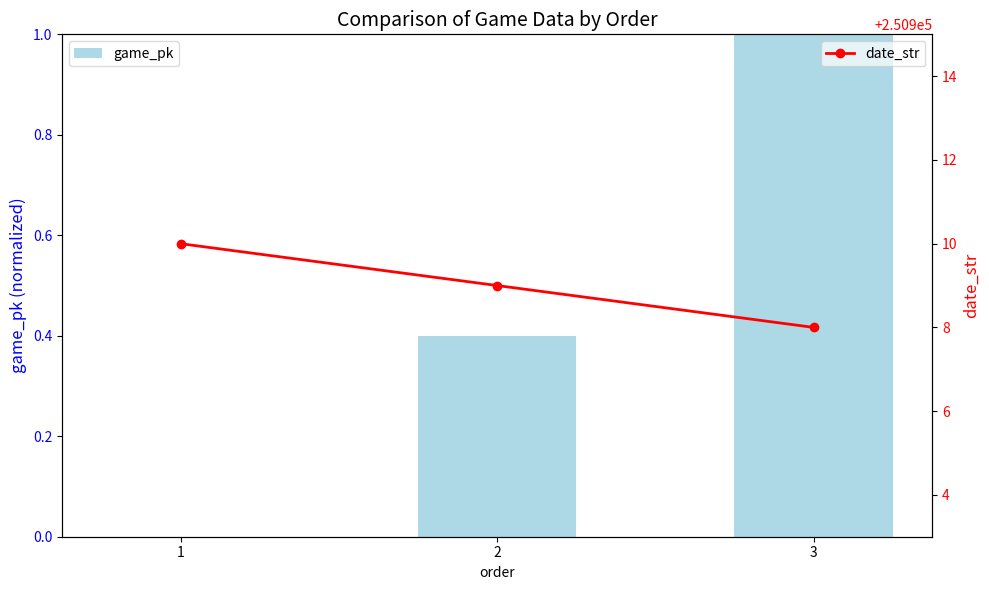

Are the bars horizontal?

No